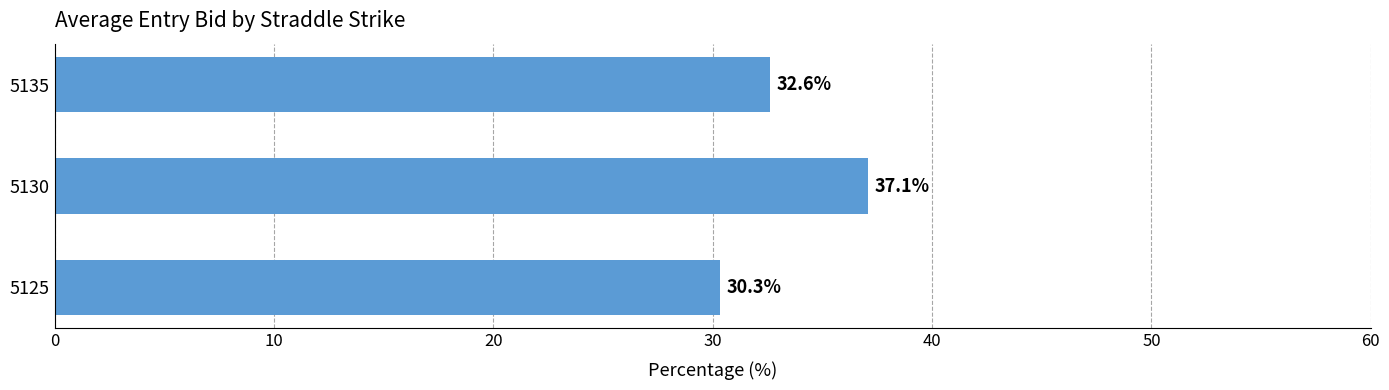

Rank the categories by value from highest to lowest.

5130, 5135, 5125